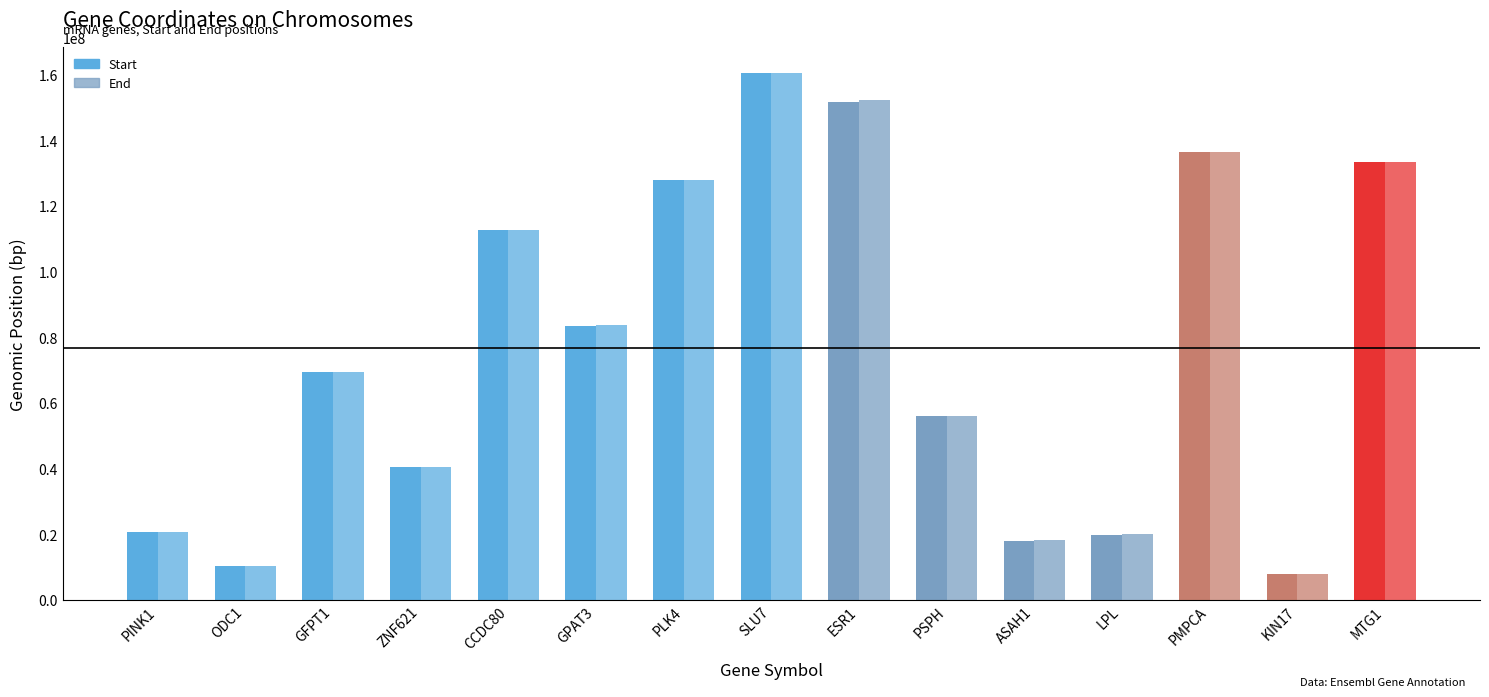

Where does the Start series first go above 69319769?

CCDC80